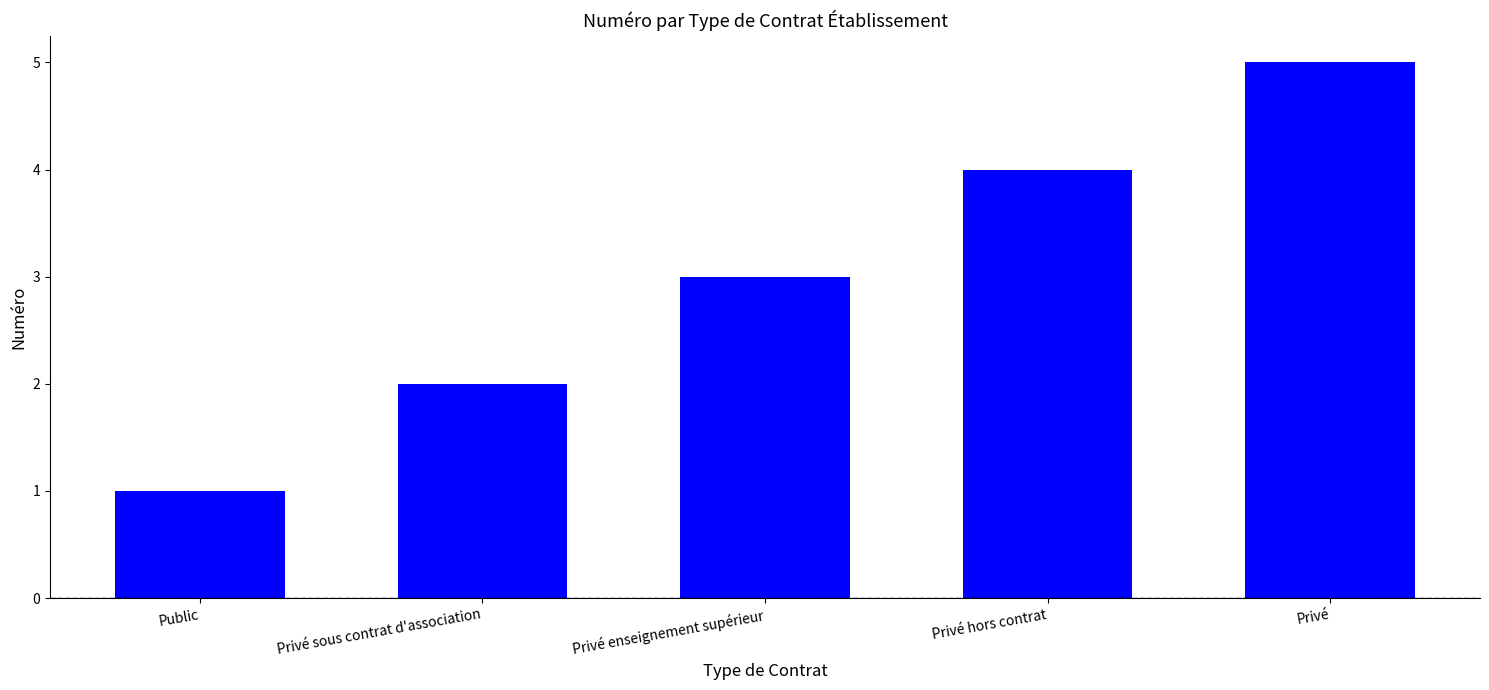

List the labels in order of value, smallest first.

Public, Privé sous contrat d'association, Privé enseignement supérieur, Privé hors contrat, Privé